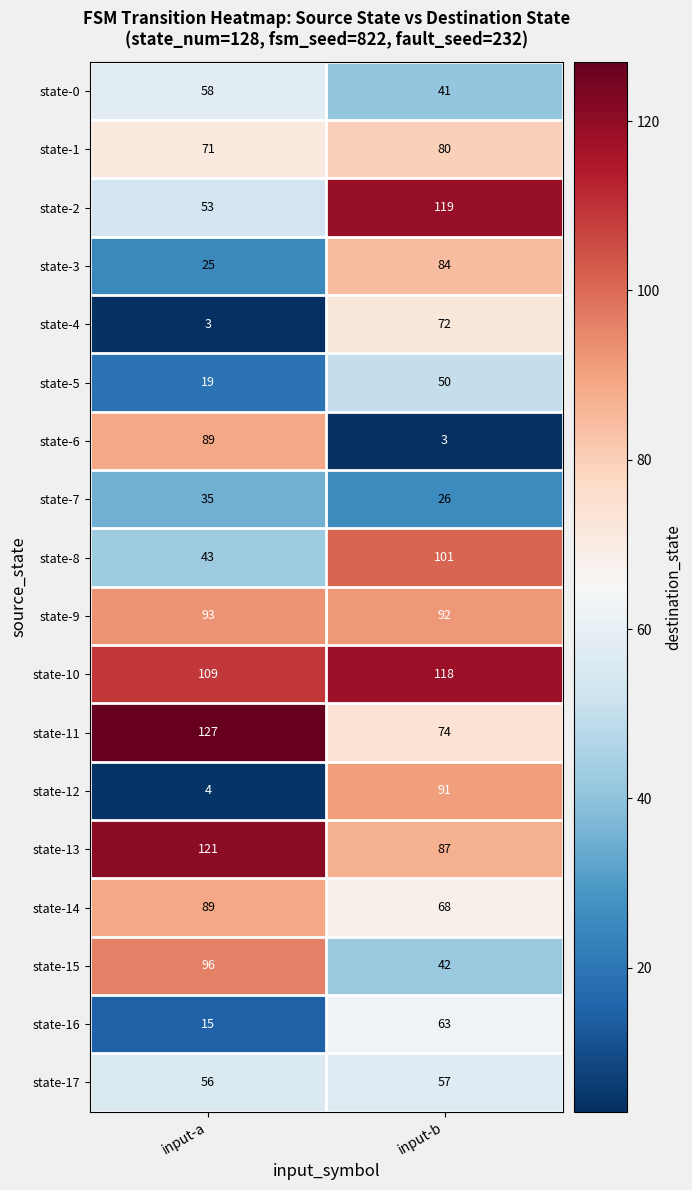

Which series has the largest total across all categories?

state-10